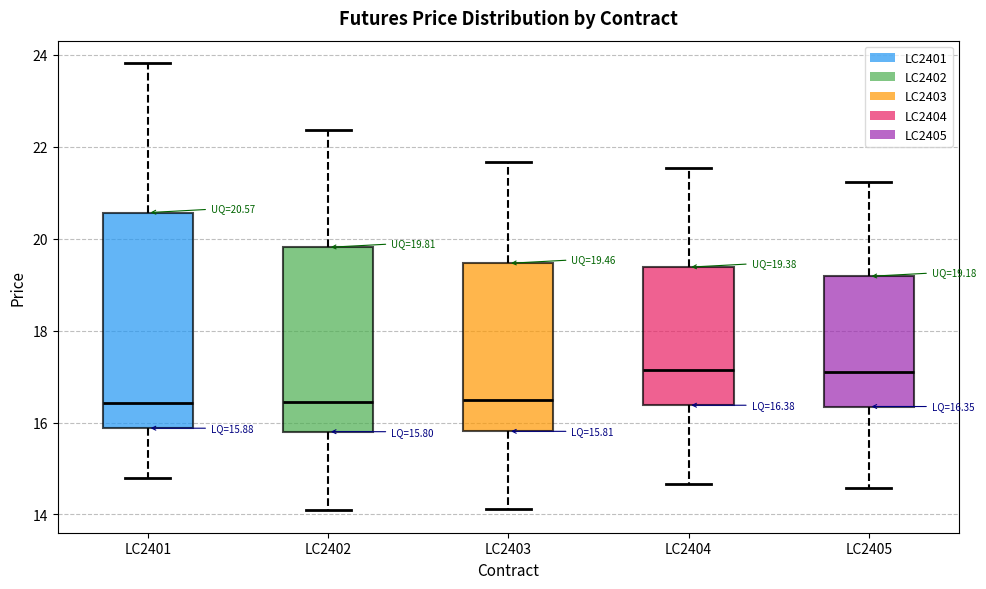

Which box is the tallest, from its lower edge to its upper edge?

LC2401